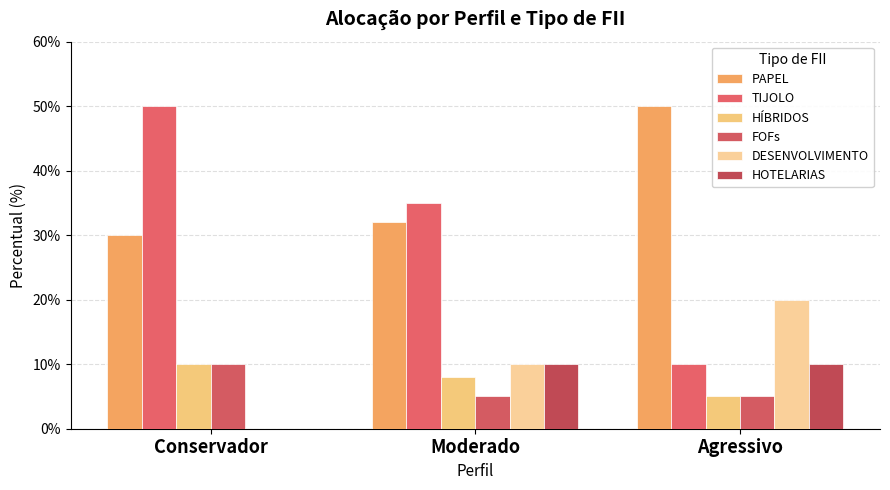

At which category is the sum across all series the highest?

Conservador